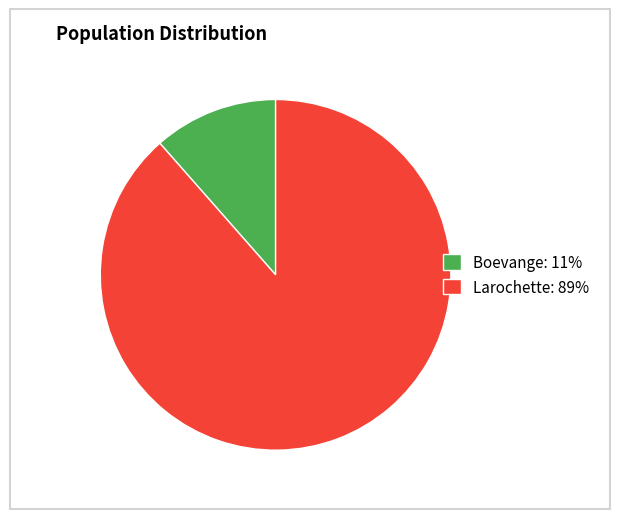

Count the number of slices in the pie.

2